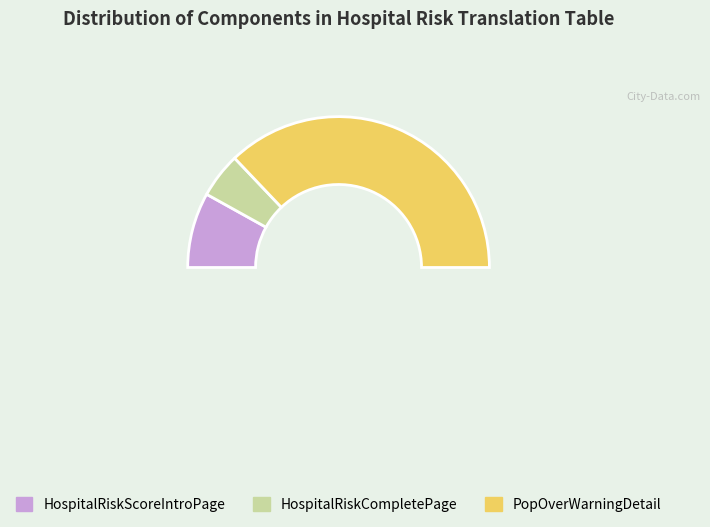

To the nearest percent, what portion does PopOverWarningDetail represent?

74%